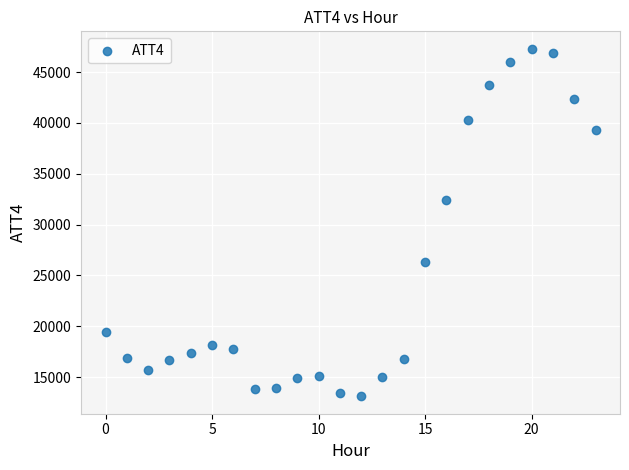

What Y value in the scatter plot is closest to 30200?

32400